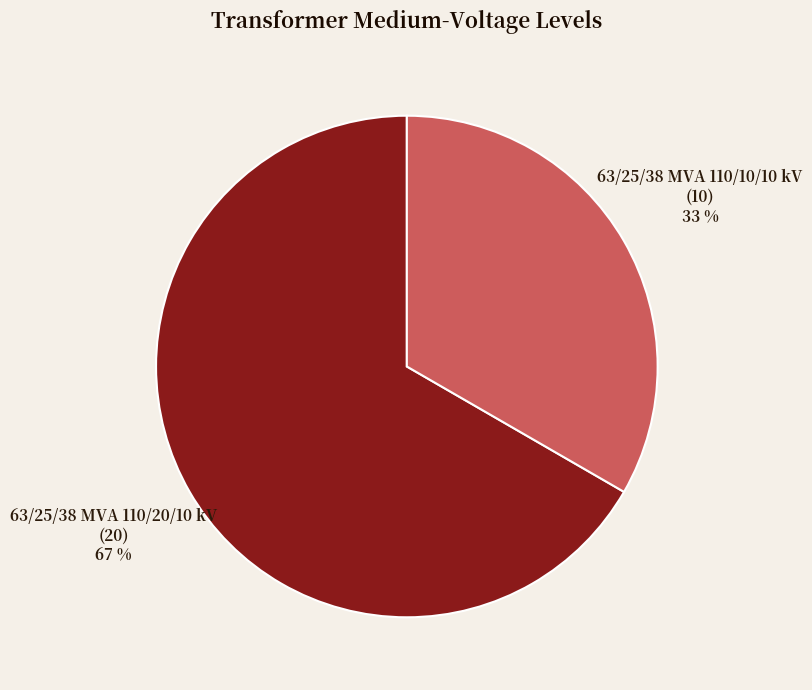

Which slice is the smallest?

63/25/38 MVA 110/10/10 kV